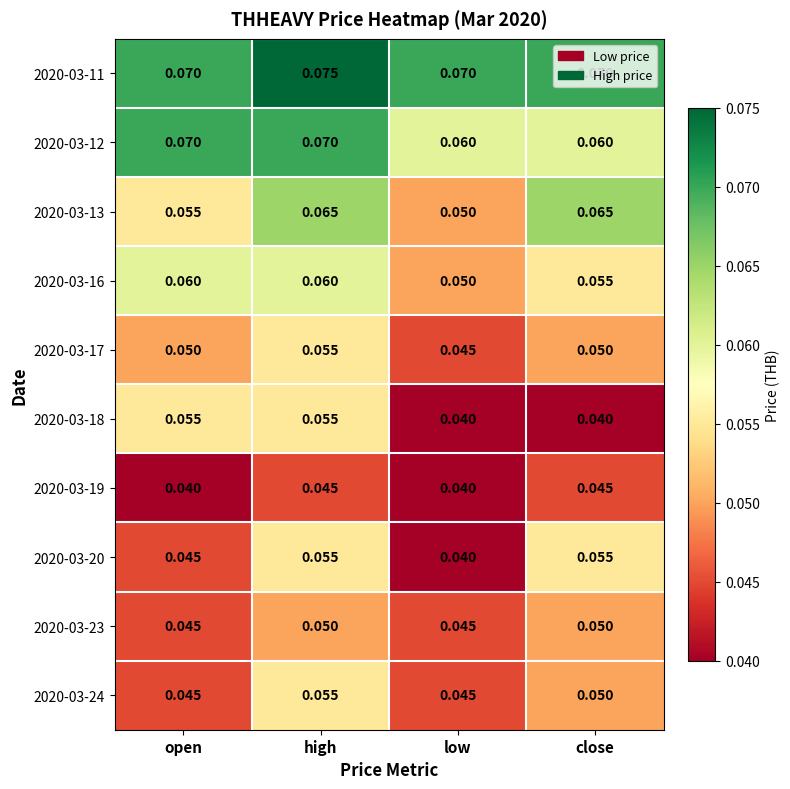

Which category has the highest value in the 2020-03-24 series?

high